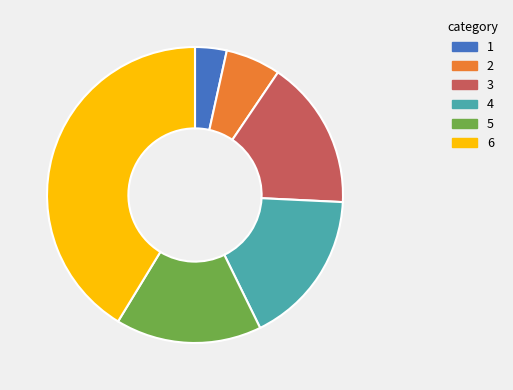

Is there a majority slice in this chart?

No